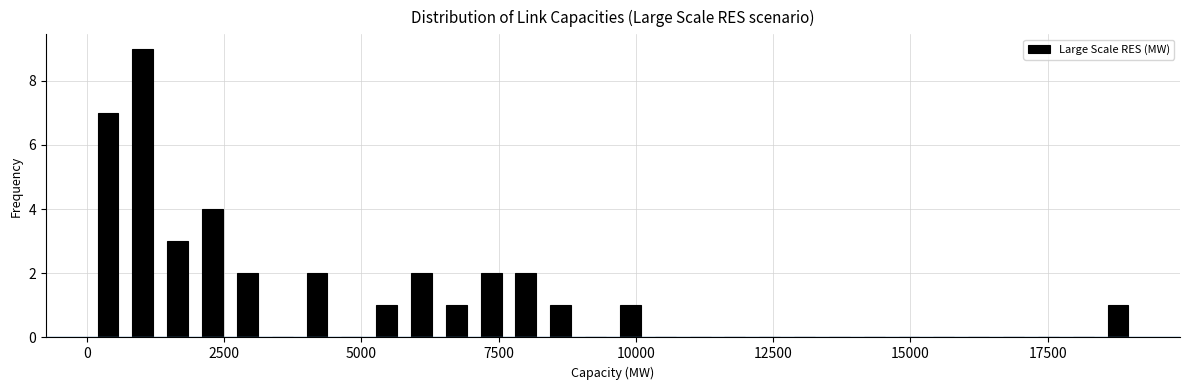

Read against the x-axis, roughly where is the centre of the tallest bar?

1000